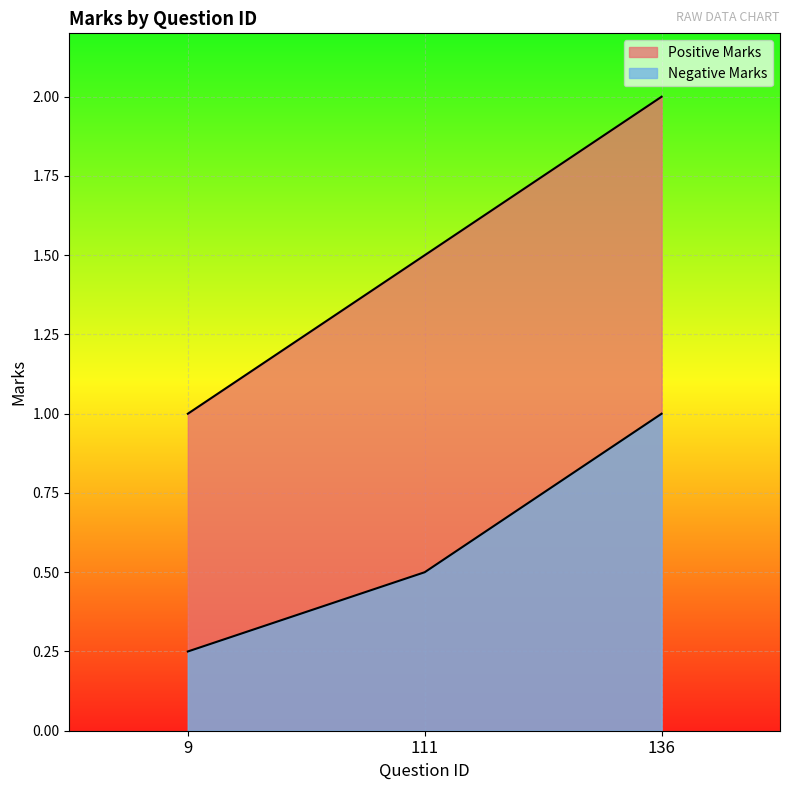

Does the chart display data point markers on the line(s)?

No